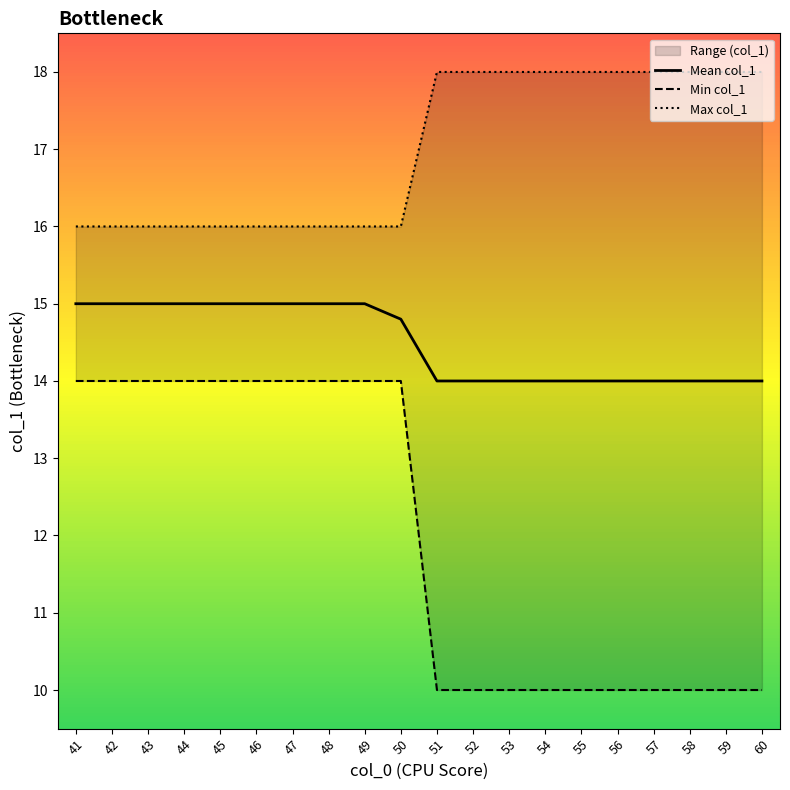

Rank the series at 55 from highest to lowest value.

Max col_1, Mean col_1, Min col_1